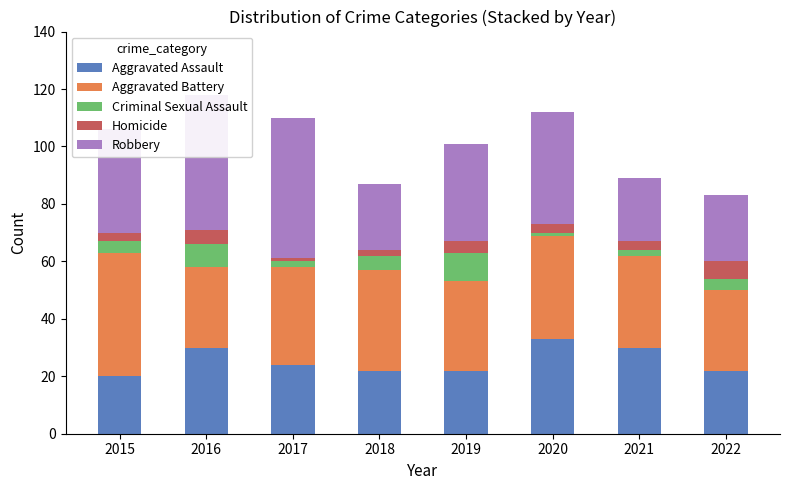

What is the total value across all series at 2015?

106